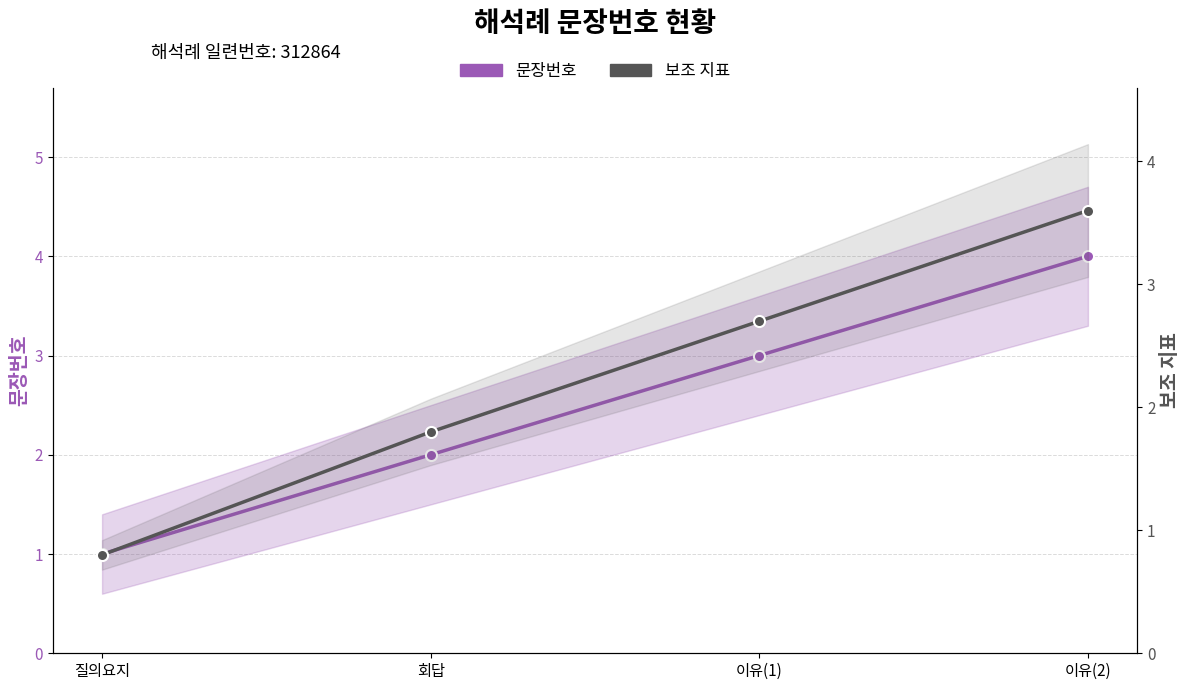

At 질의요지, list the series in order from smallest to largest.

보조 지표, 문장번호